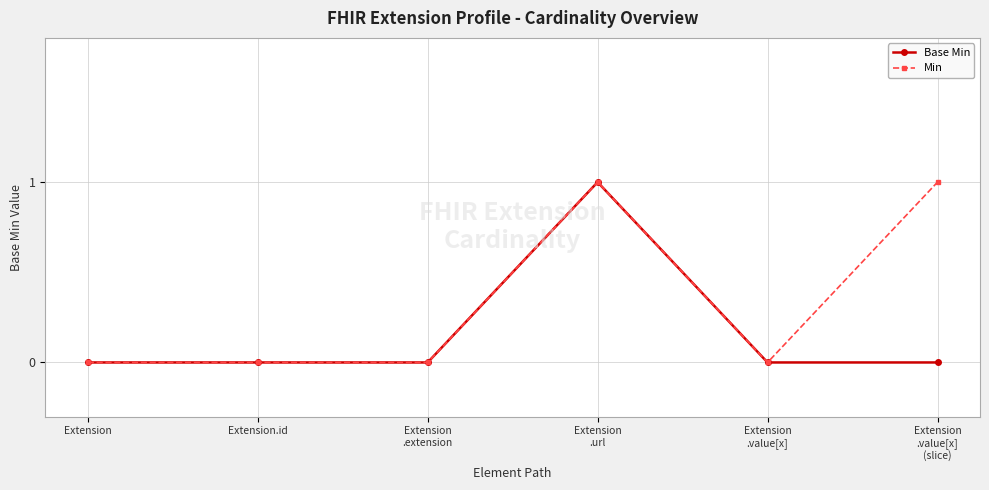

What is the label of the 2nd point from the left?

Extension.id